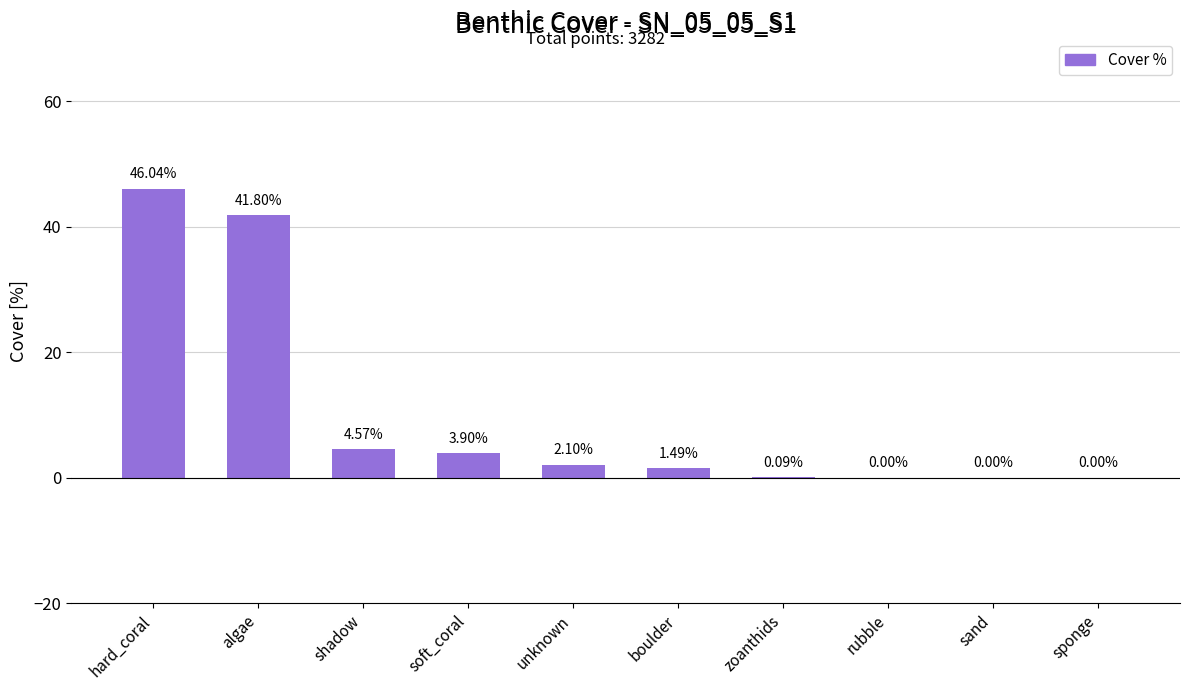

Where is the data nearest to the value 23?

shadow